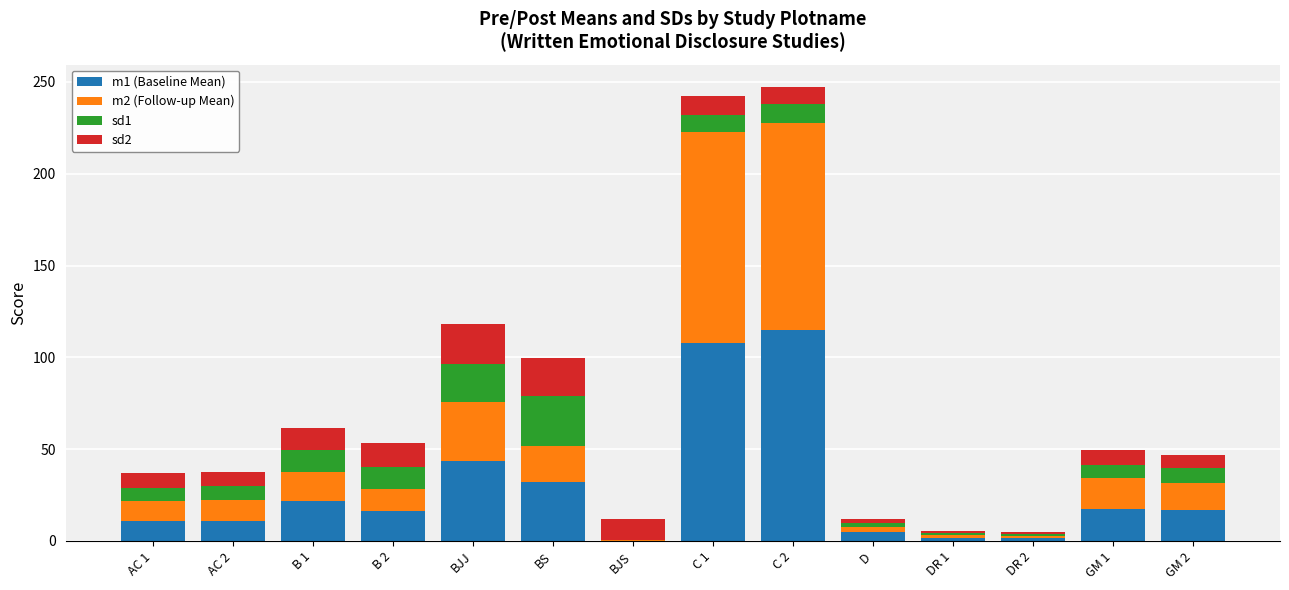

What are all the series names shown in the legend?

m1 (Baseline Mean), m2 (Follow-up Mean), sd1, sd2